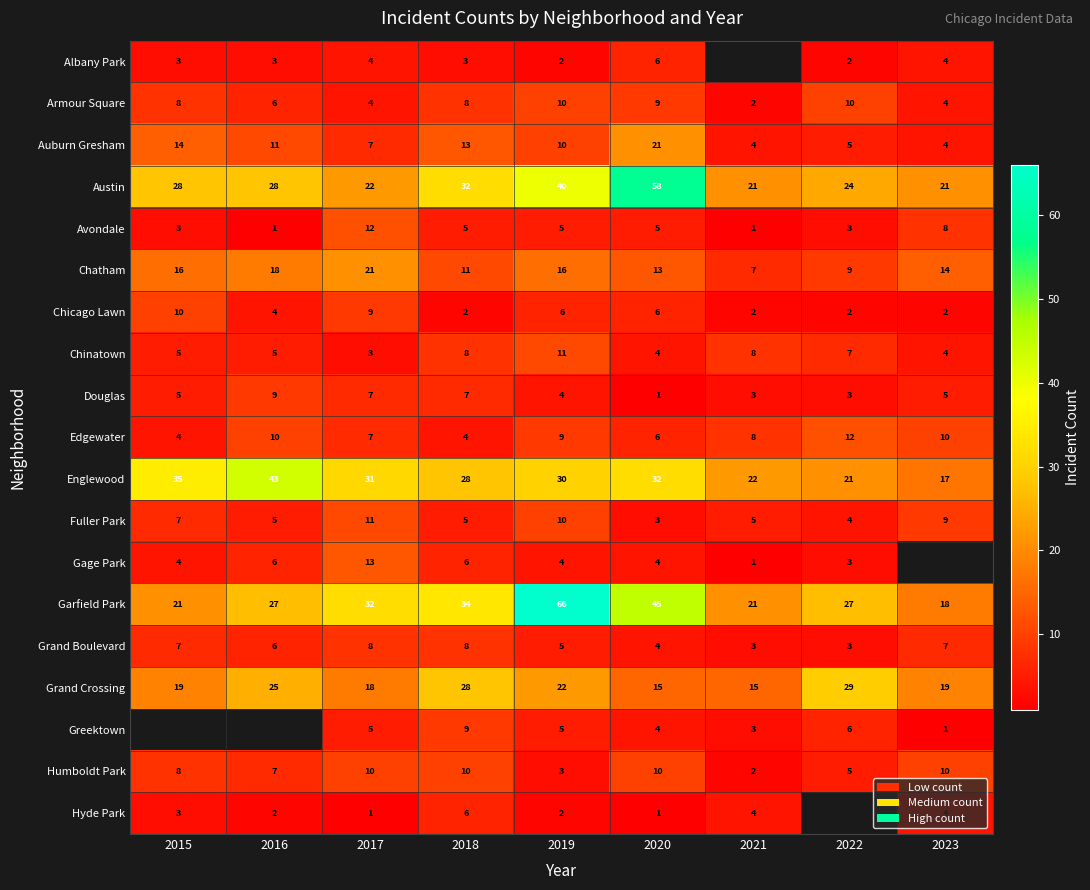

What is the sum of all Fuller Park values?

59